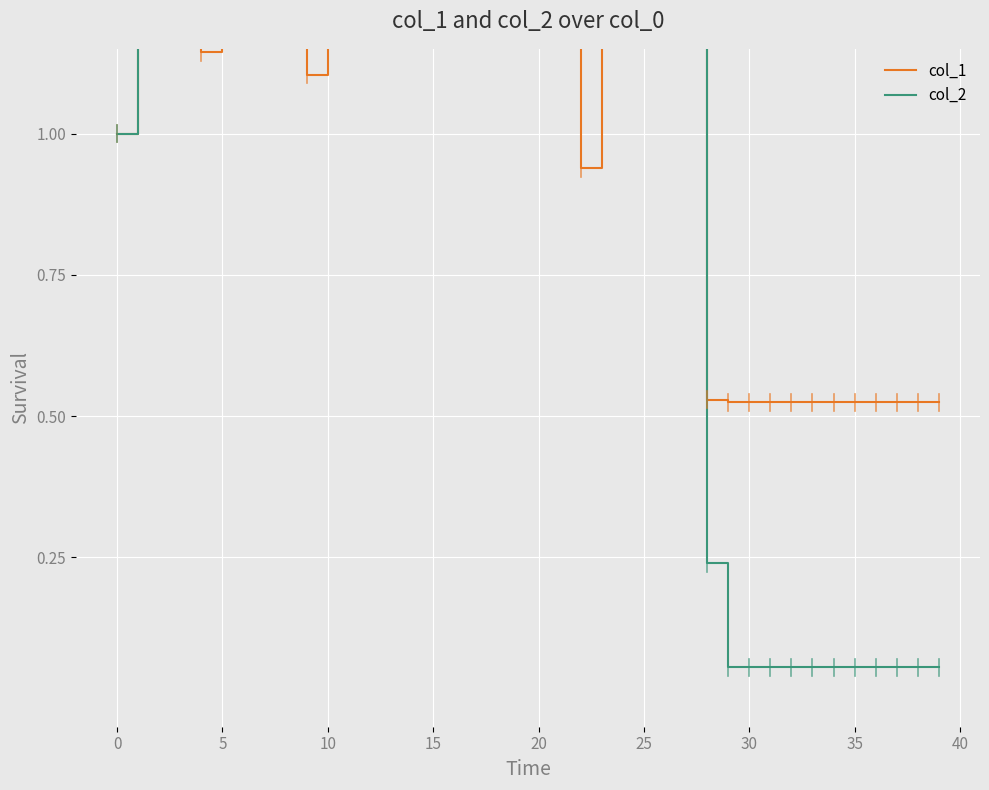

At how many categories does at least one series exceed 2?

27